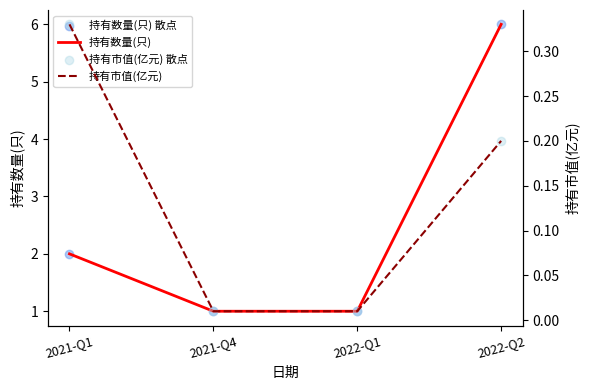

What is the highest value of the 持有数量(只) series?

6